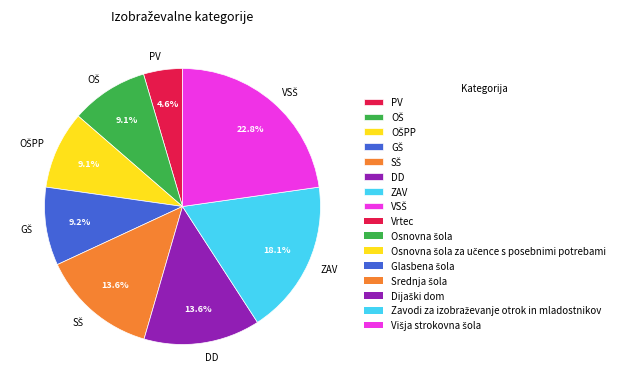

What percentage is NOT represented by PV?

95.4%